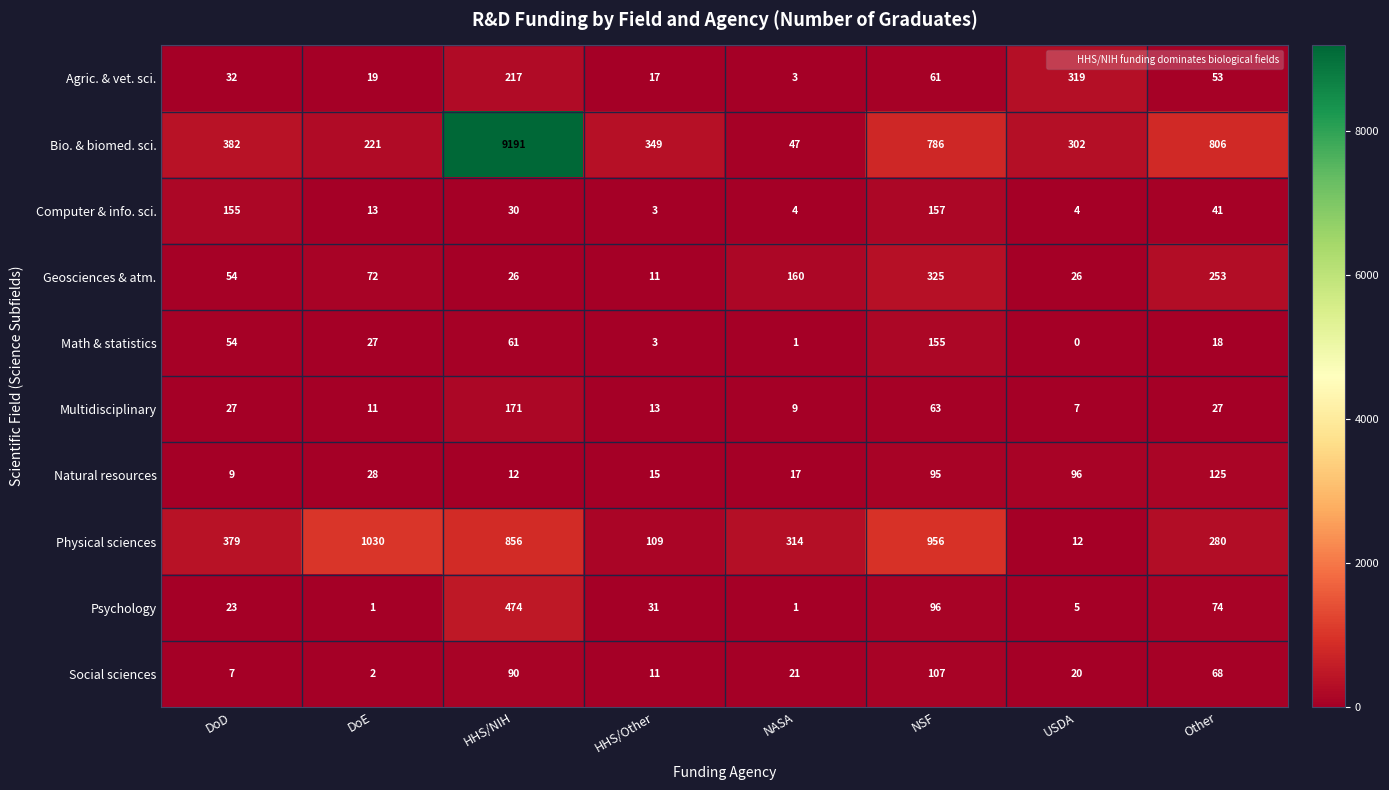

How many series are shown in this chart?

10